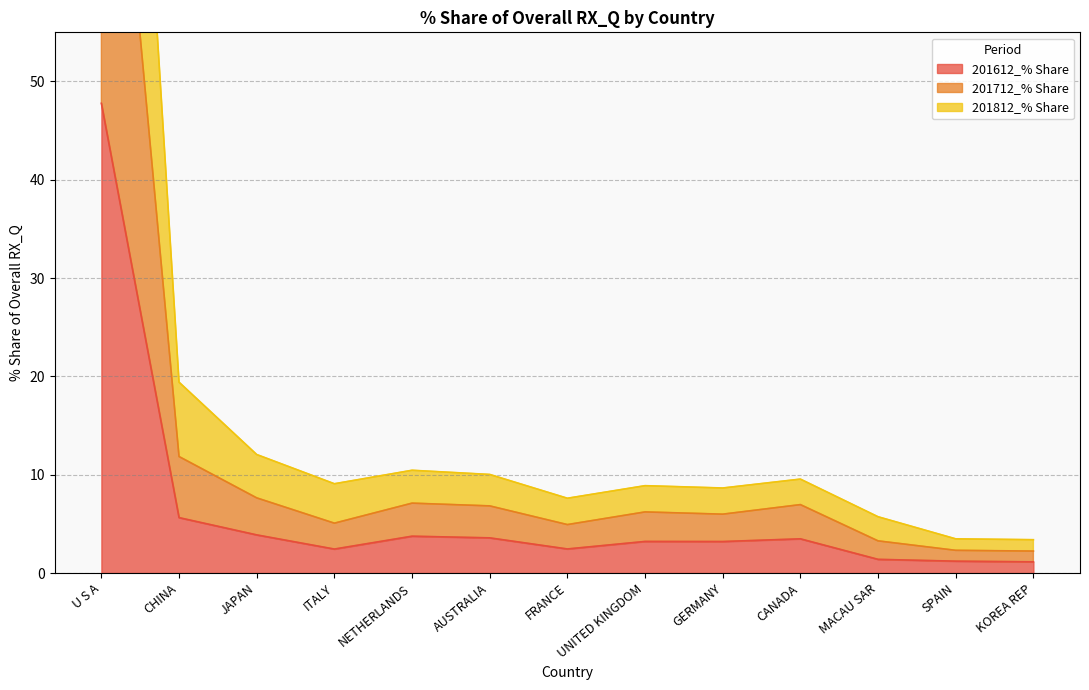

What value does the 201812_% Share series have at CHINA?

19.4